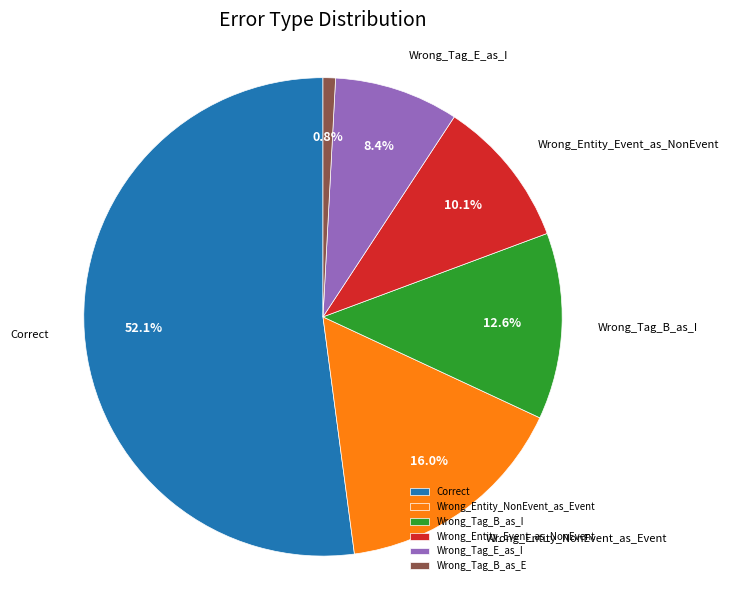

Is it true that Wrong_Tag_B_as_I is 26% of the pie?

False